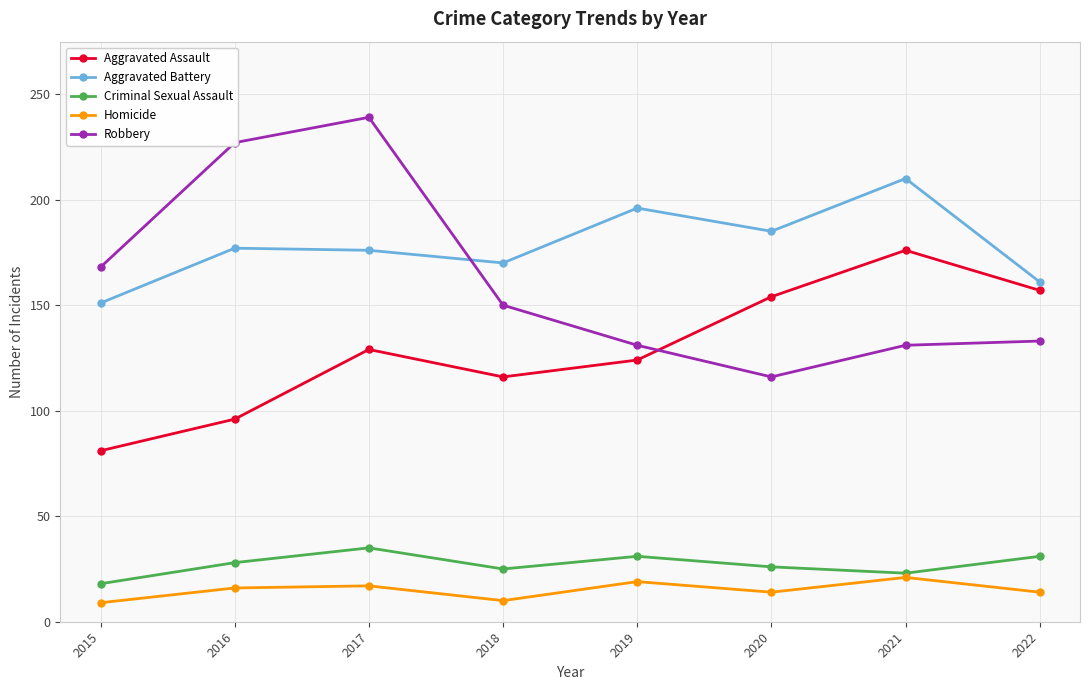

The value of Aggravated Assault at 2017 is 200. True or false?

False